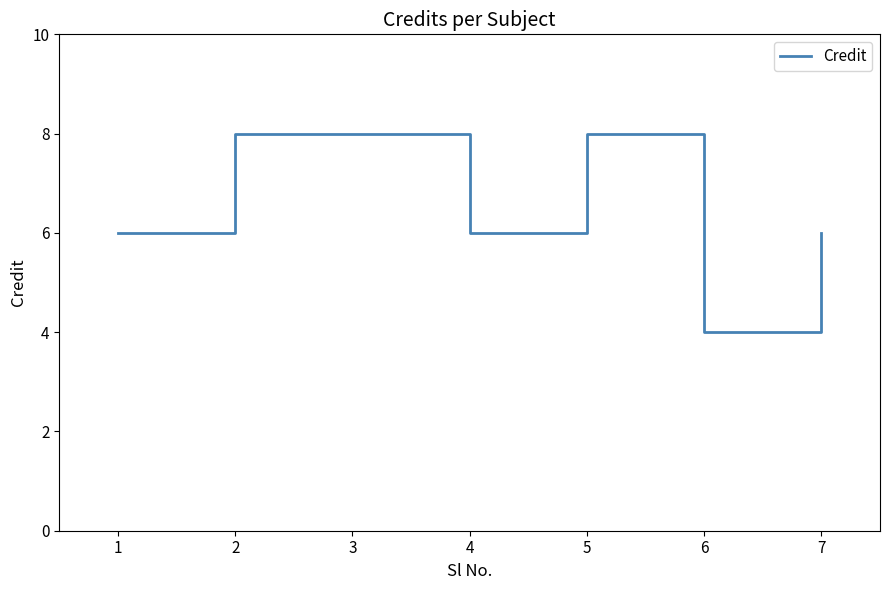

How many interior local valleys (lower than both neighbors) does the data have?

2